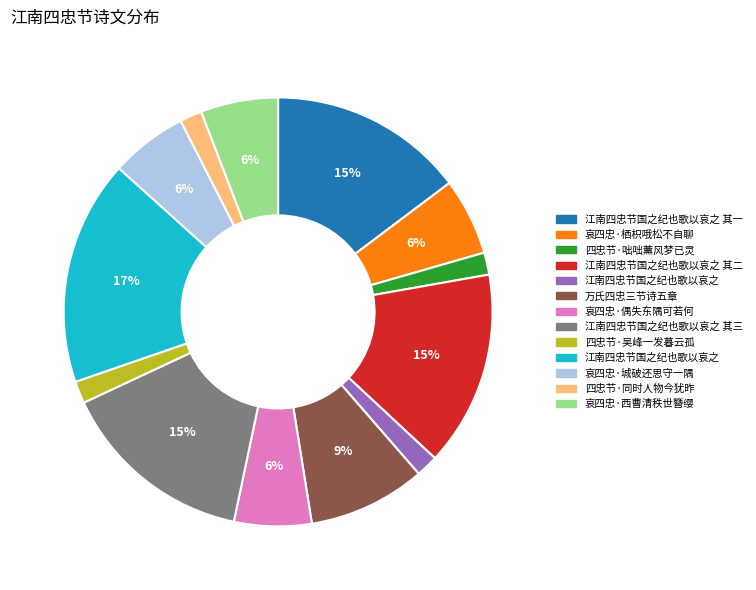

To the nearest percent, what is the difference between the largest and smallest slice percentages?

15%